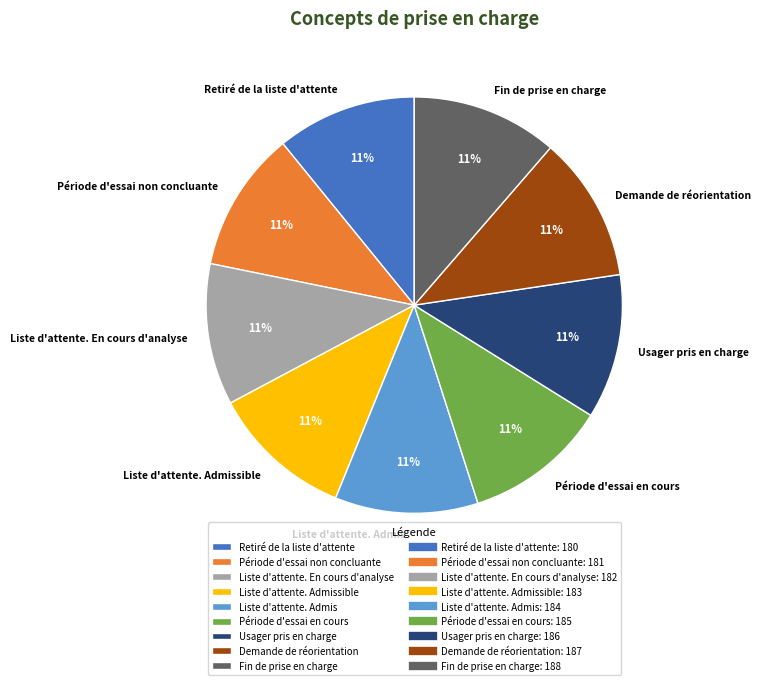

To the nearest percent, what is the average slice percentage?

11%